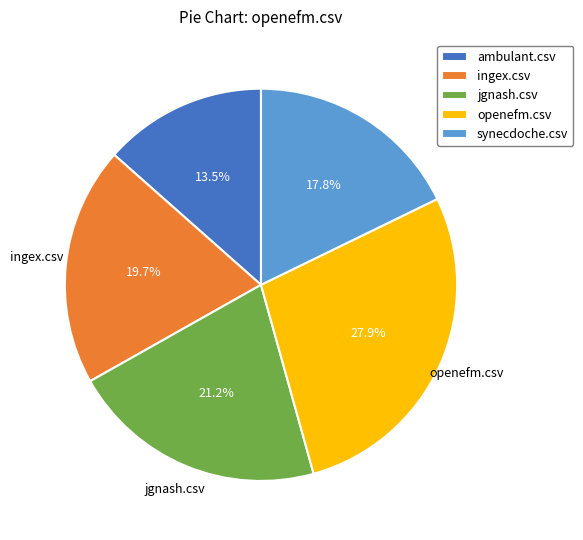

To the nearest percent, what is the combined percentage of ambulant.csv and synecdoche.csv?

31%